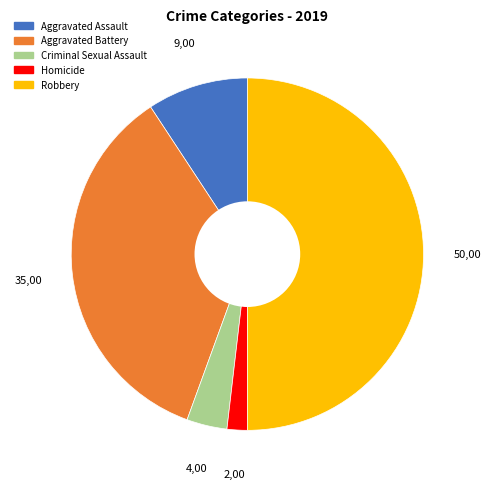

What is the ratio of the value at Criminal Sexual Assault to the value at Homicide?

2.0